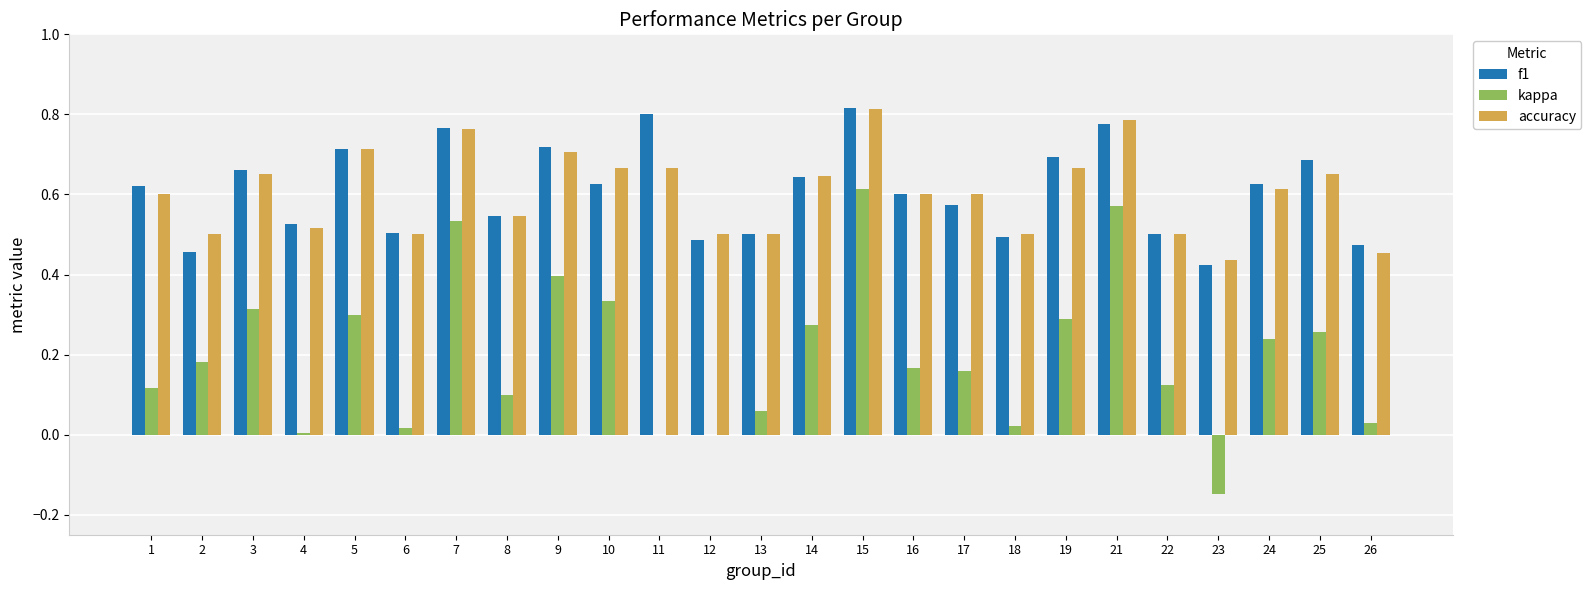

At which category is the sum across all series the highest?

15